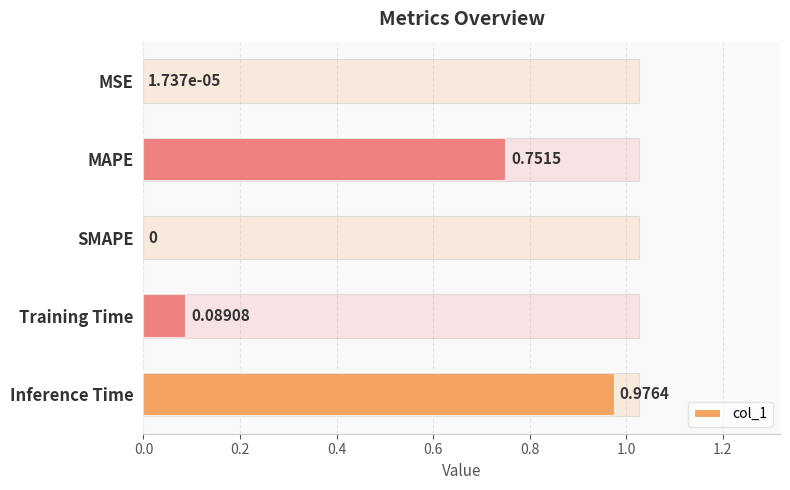

What is the value of the 4th bar from the left?

0.1